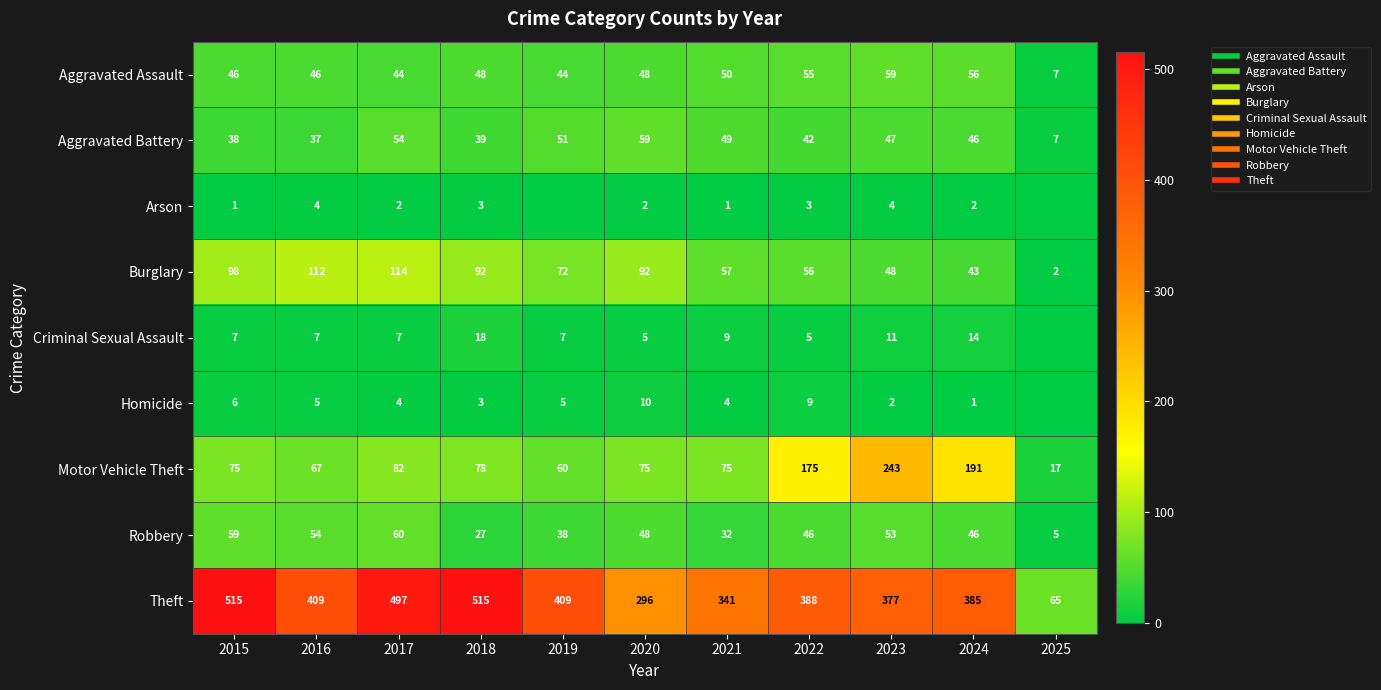

Count the number of data series in this chart.

9